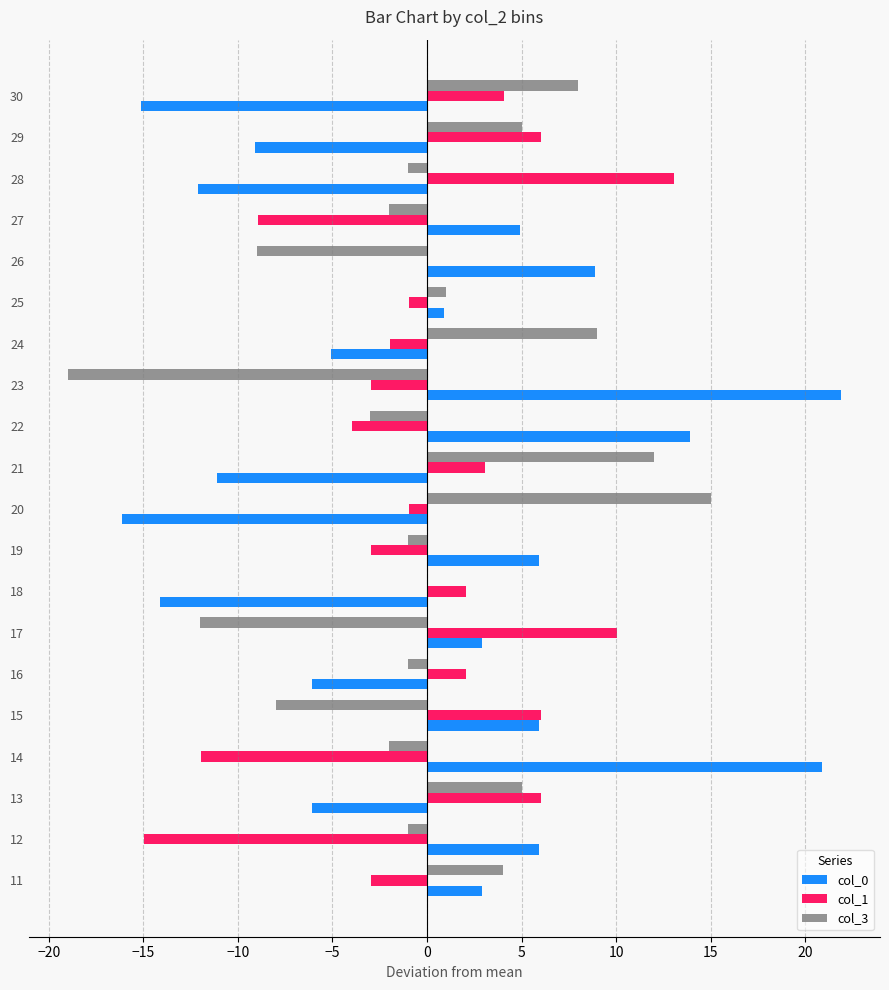

Between 18 and 27, which series saw the biggest shift?

col_0